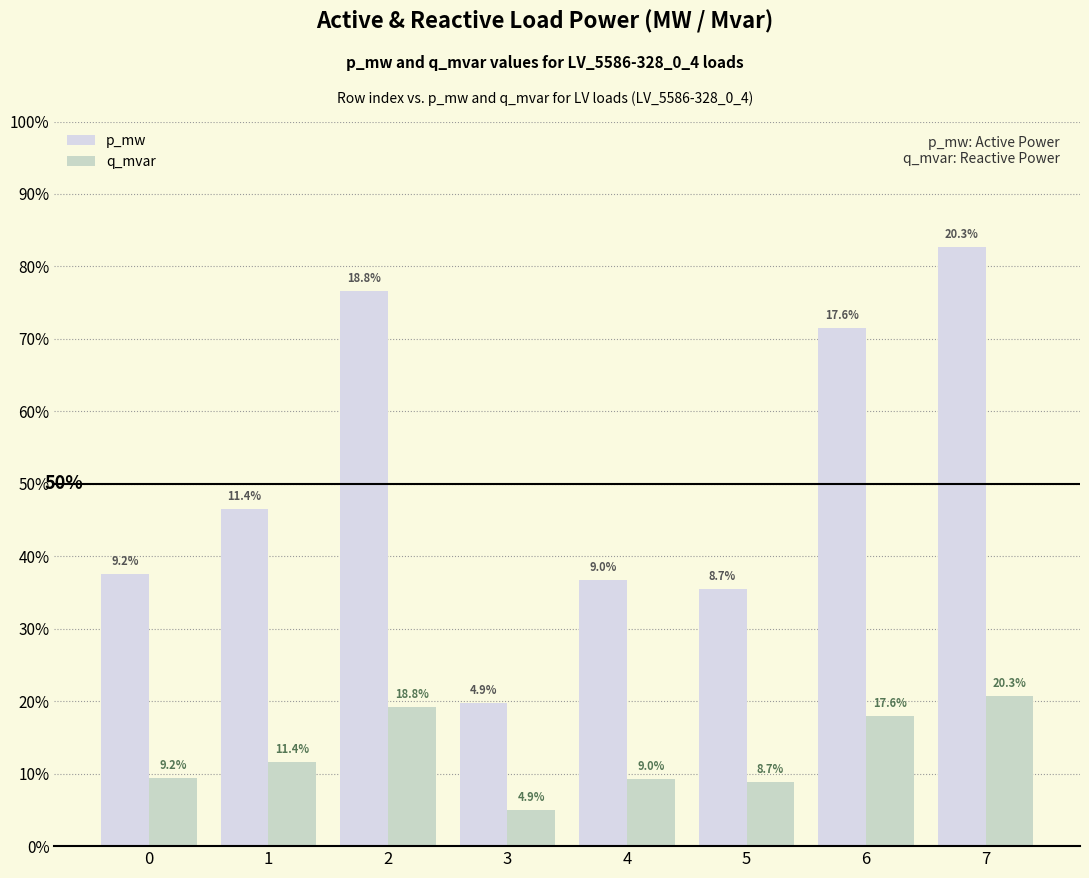

How many p_mw values are between 0 and 1?

8